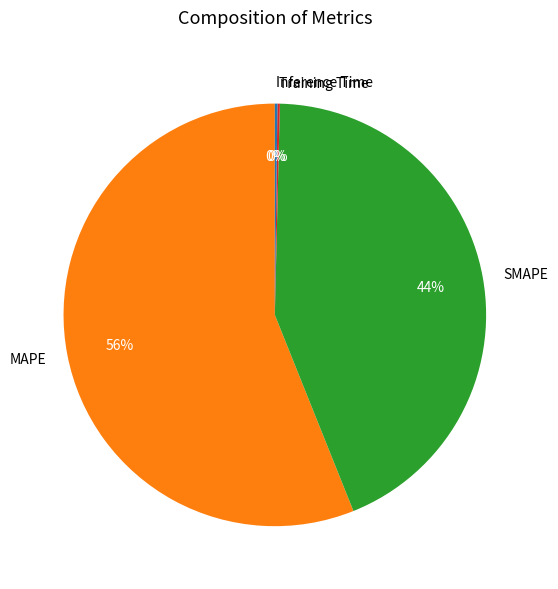

Do MAPE and SMAPE together represent more than half of the pie?

Yes